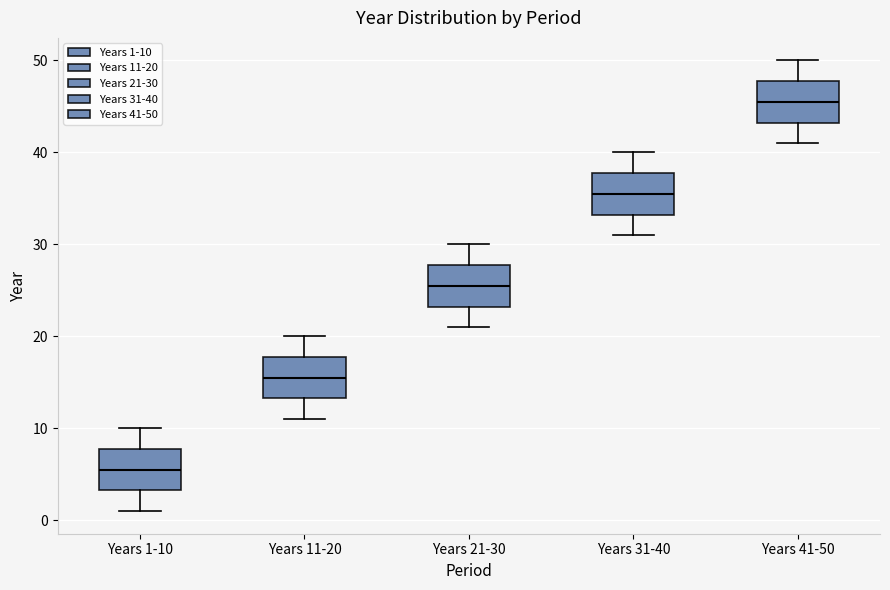

Reading left to right, transcribe this box plot: for each box, give where its median line is, the range the box spans, and where its two whiskers end, as read against the y-axis. The values are not printed on the chart, so give them approximately, as read against the axis.

Years 1-10: median 6, box 3 to 8, whiskers 1 to 10
Years 11-20: median 16, box 13 to 18, whiskers 11 to 20
Years 21-30: median 26, box 23 to 28, whiskers 21 to 30
Years 31-40: median 36, box 33 to 38, whiskers 31 to 40
Years 41-50: median 46, box 43 to 48, whiskers 41 to 50